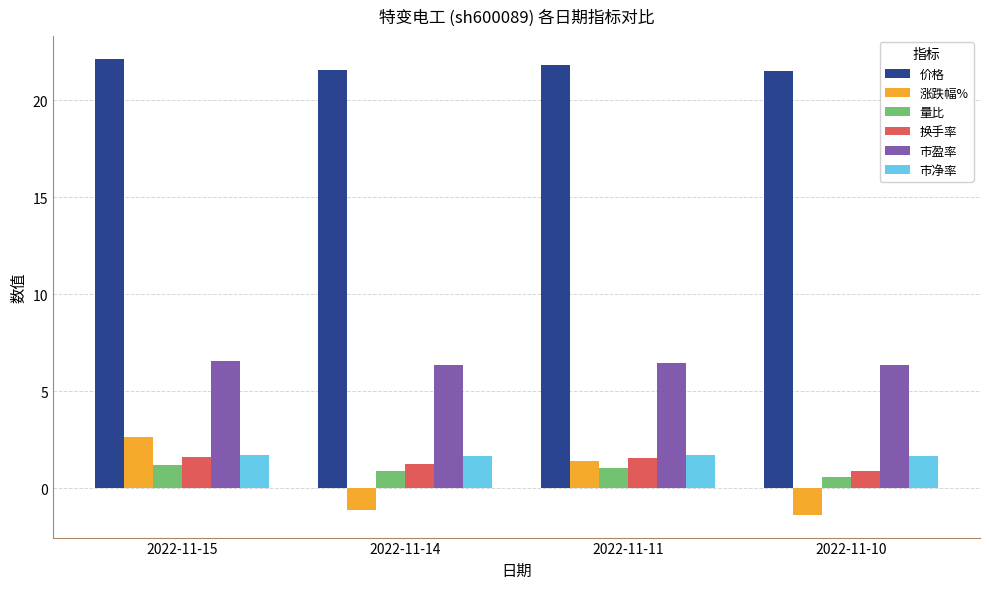

What is the smallest value displayed?

-1.4